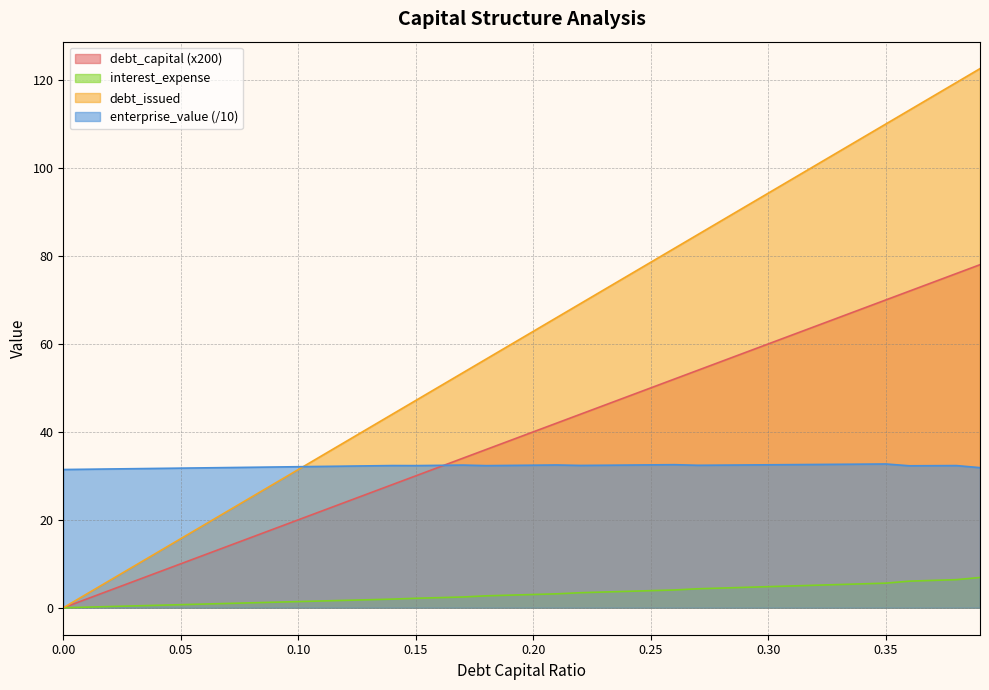

What is the sum of the debt_issued values at 0.01 and 0.12?

40.9